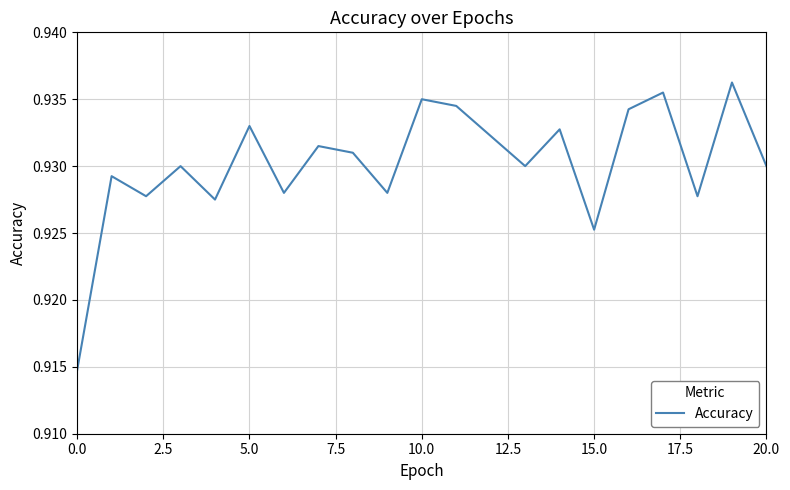

How many points are higher than both their immediate neighbors (excluding endpoints)?

8